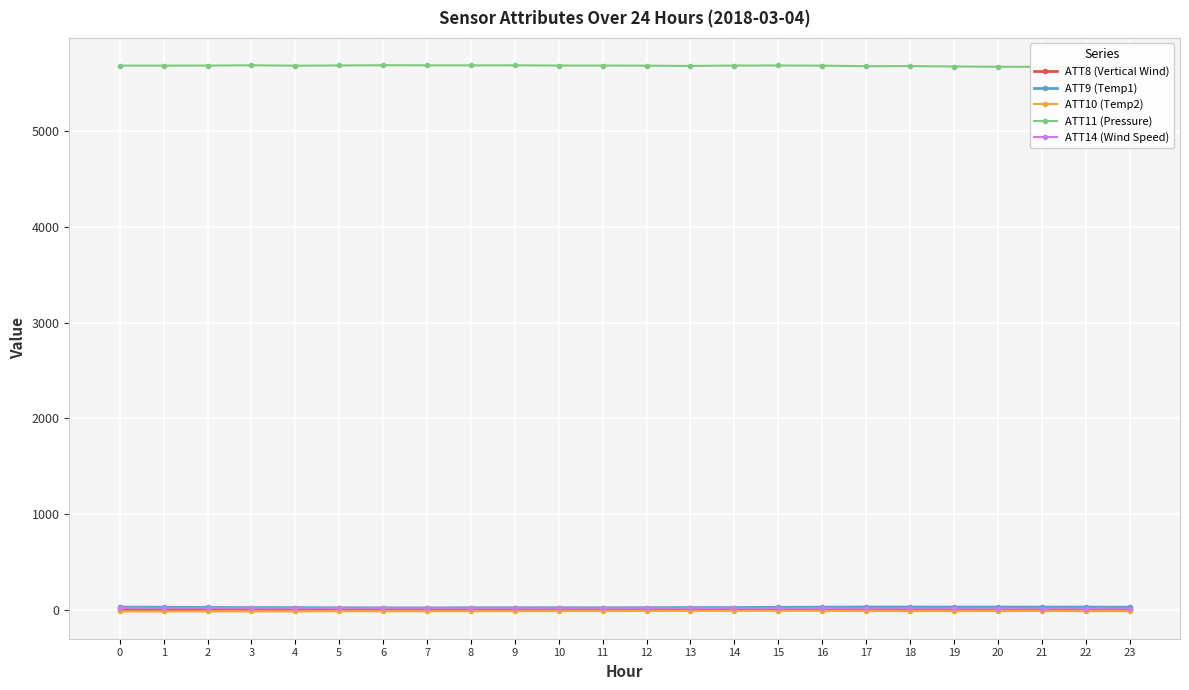

What is the difference between the ATT8 (Vertical Wind) values at 23 and 15?

2.2